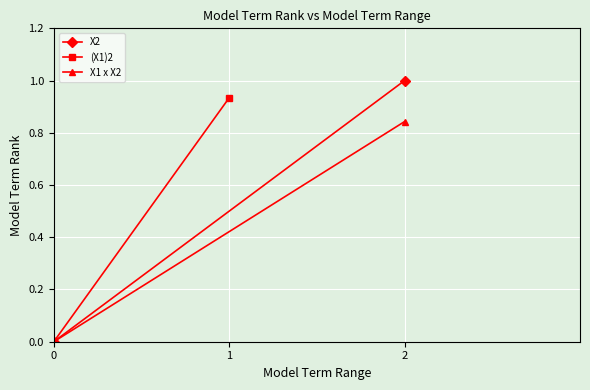

What are all the series names shown in the legend?

X2, (X1)2, X1 x X2